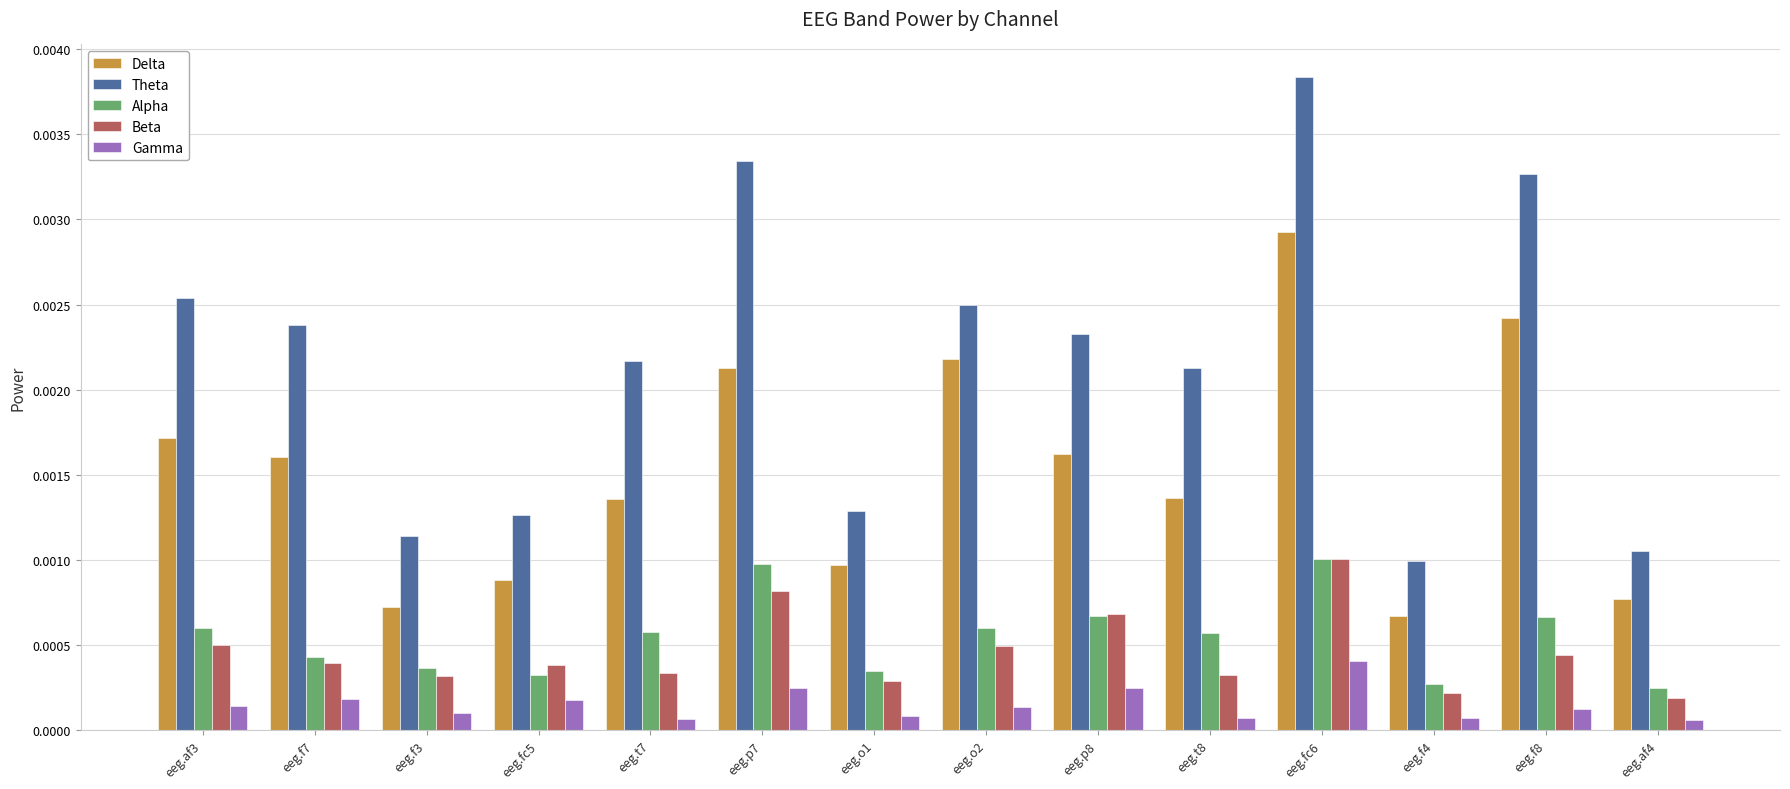

At eeg.f8, list the series in order from largest to smallest.

Theta, Delta, Alpha, Beta, Gamma